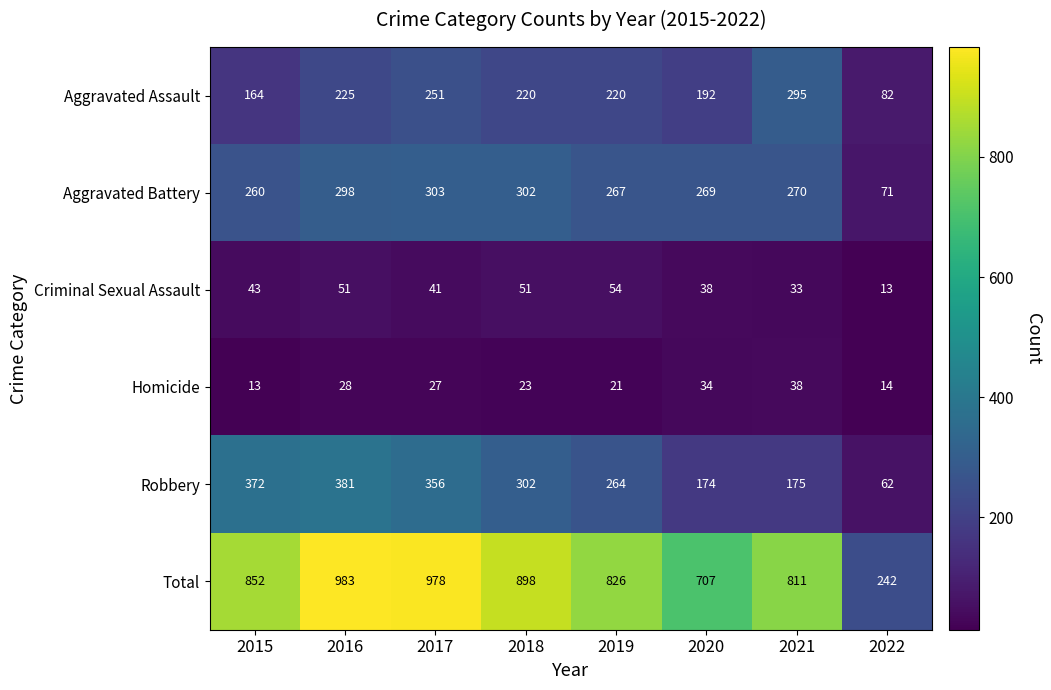

What is the maximum value shown in the chart?

983